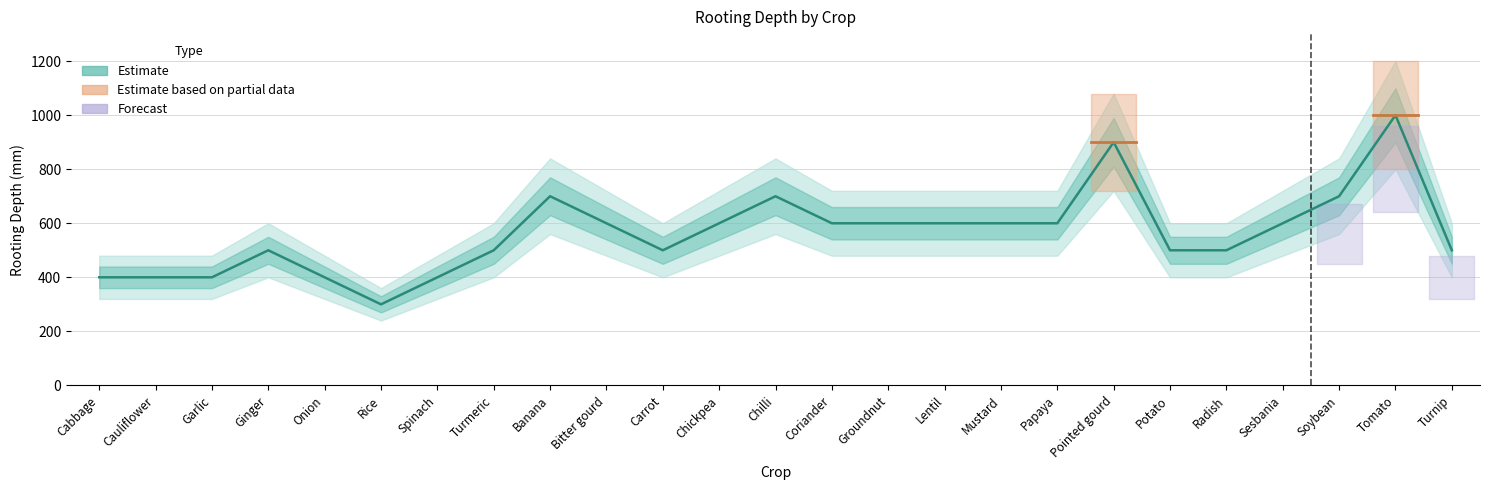

What is the label of the 24th point from the right?

Cauliflower